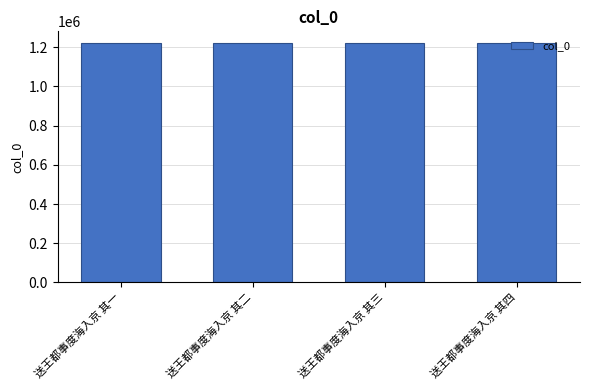

What is the ratio of the value at 送王都事度海入京 其三 to the value at 送王都事度海入京 其一?

1.0